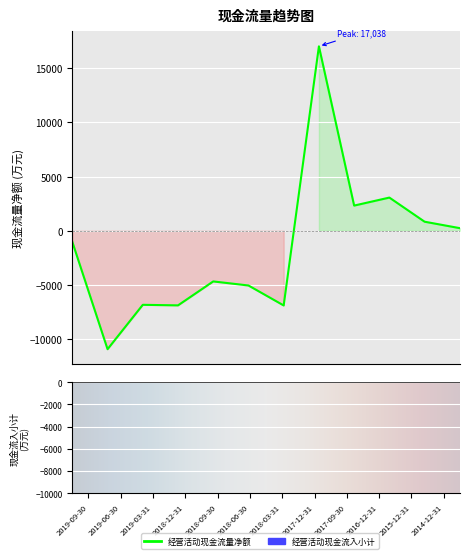

What is the label of the 12th bar from the right?

2019-09-30